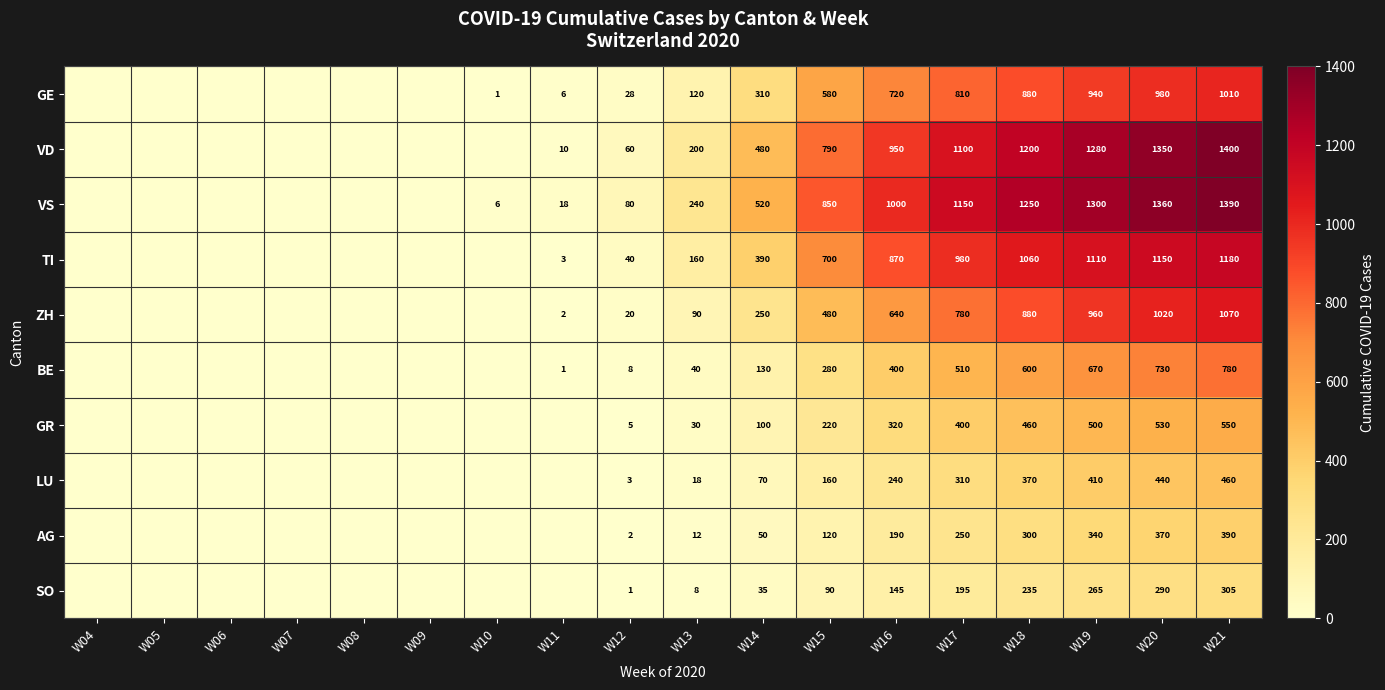

Is the value of AG at W19 greater than the value of BE at W13?

Yes